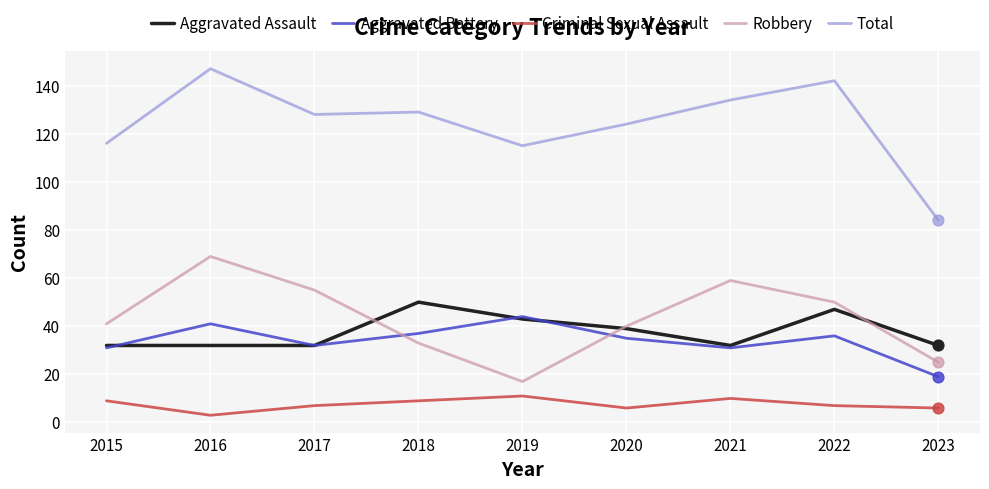

At how many categories does at least one series exceed 61?

9